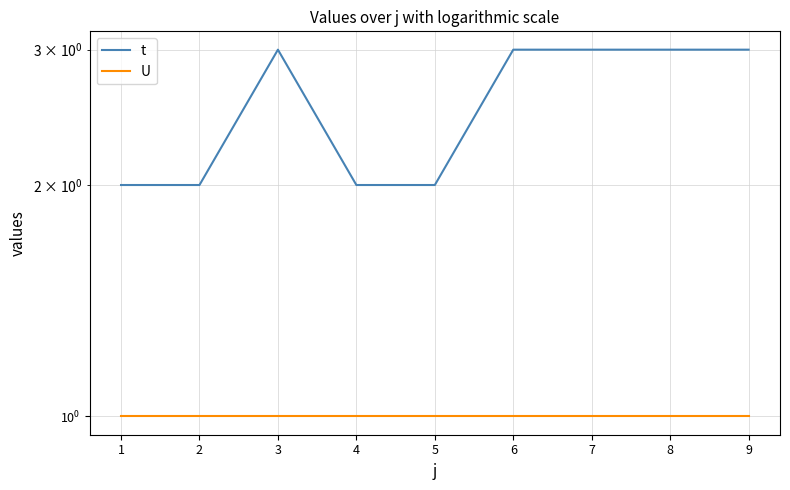

What is the sum of the U values at 5 and 1?

2